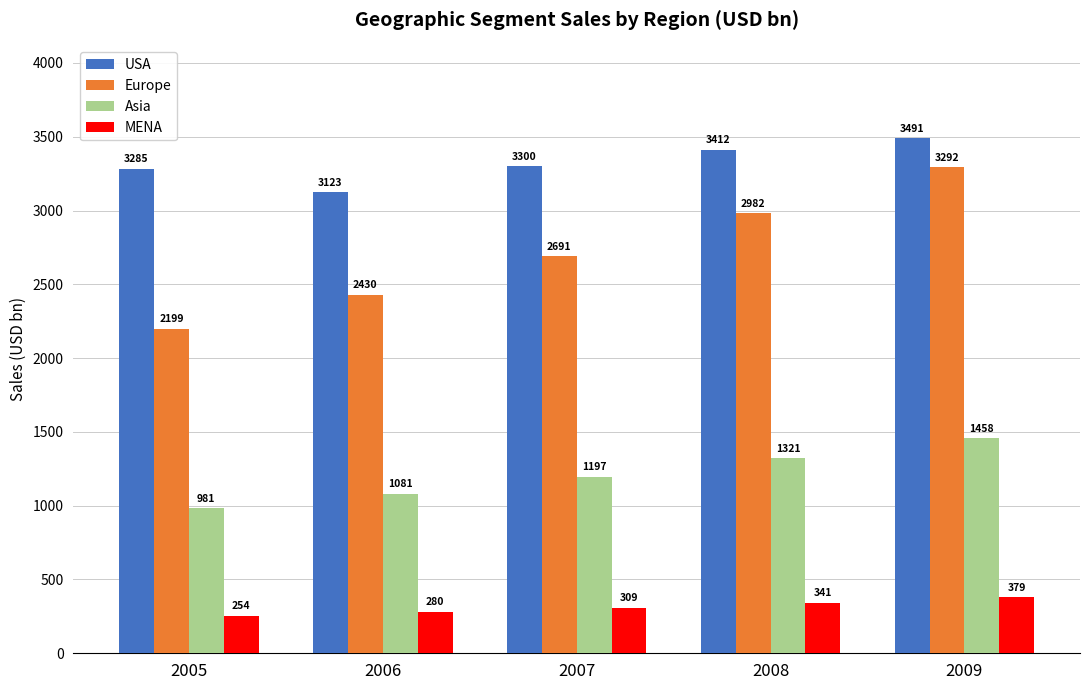

List the labels in order of MENA value, largest first.

2009, 2008, 2007, 2006, 2005